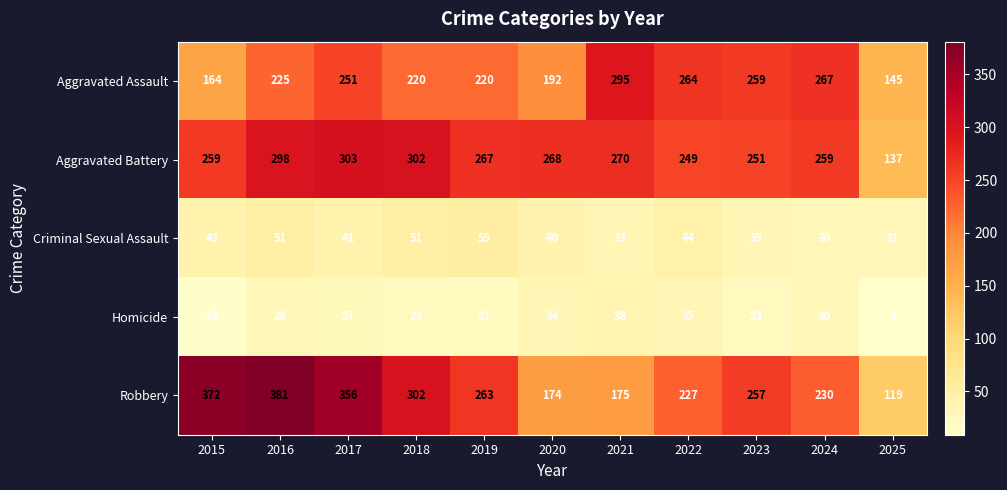

What is the average value of the Aggravated Battery series?

260